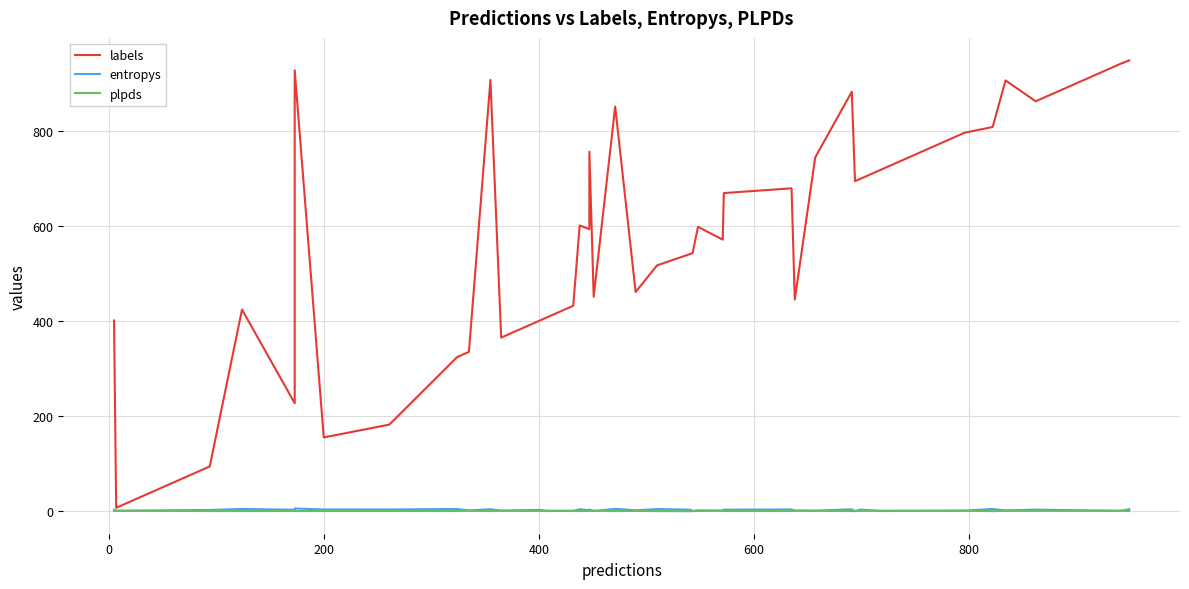

True or false: entropys and labels cross at least once.

False